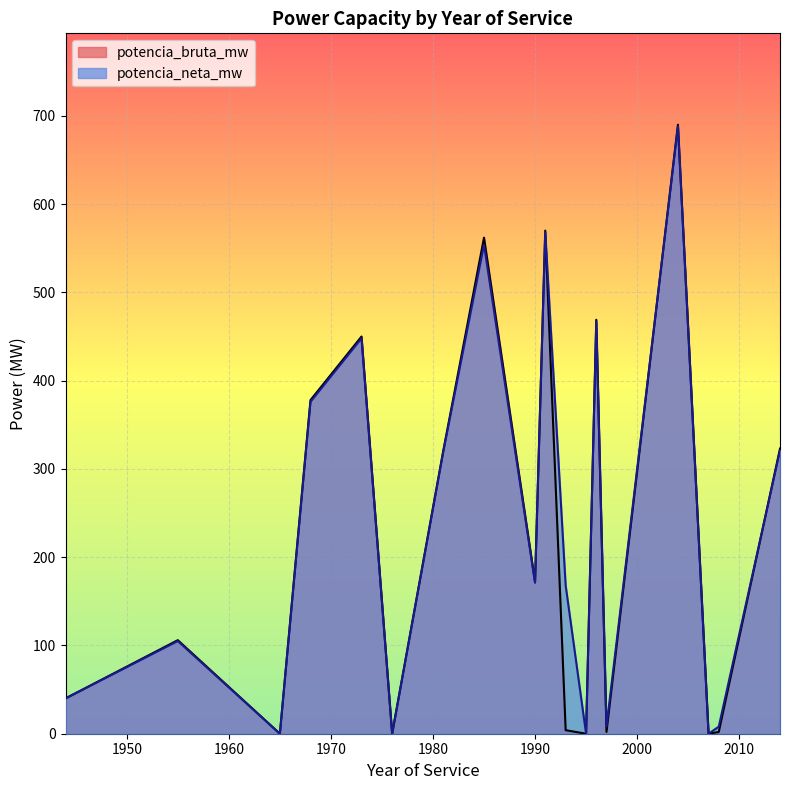

Which series has the largest range (max minus min)?

potencia_bruta_mw